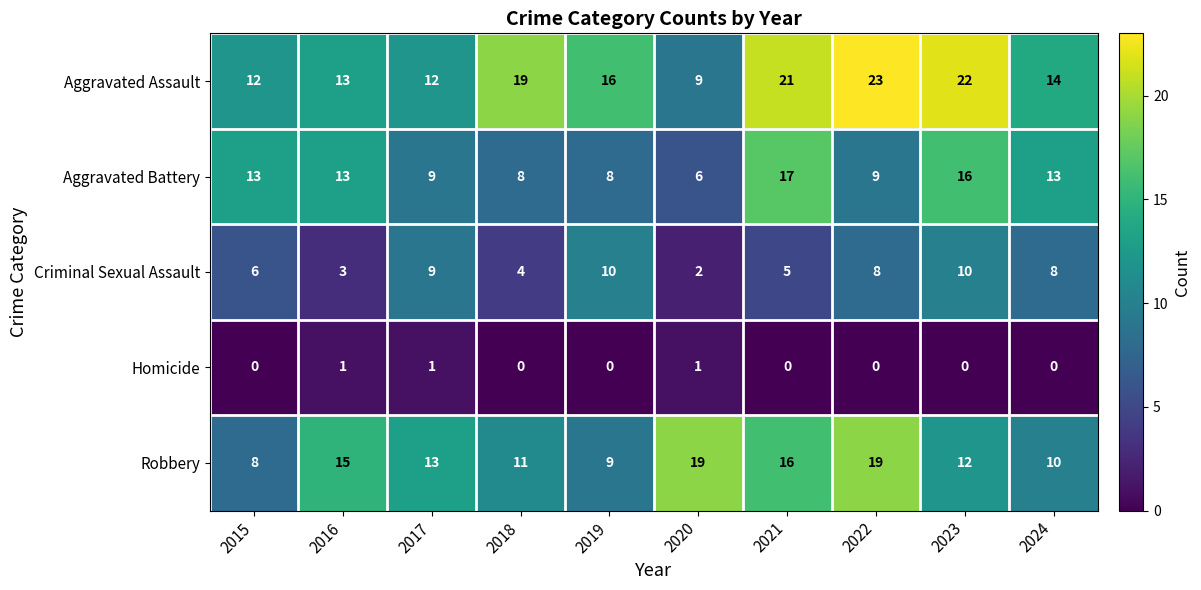

Which series has the widest spread of values?

Aggravated Assault